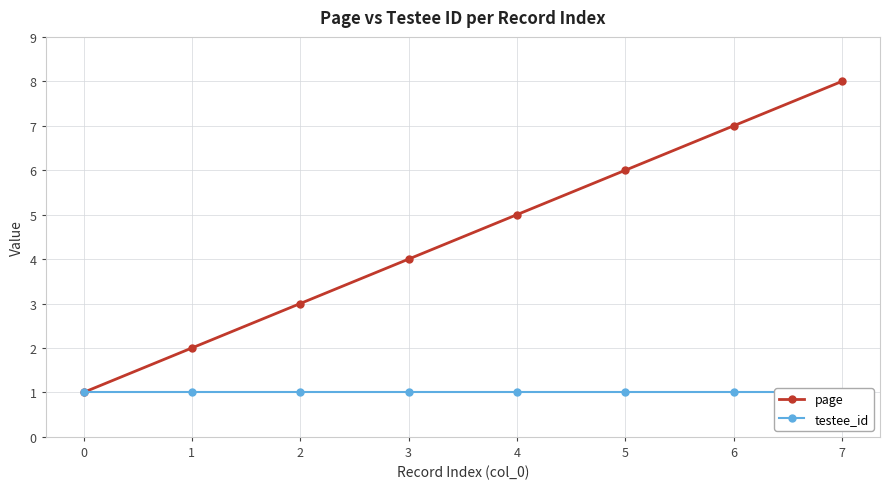

The page series shows 1 at 2. True or false?

False